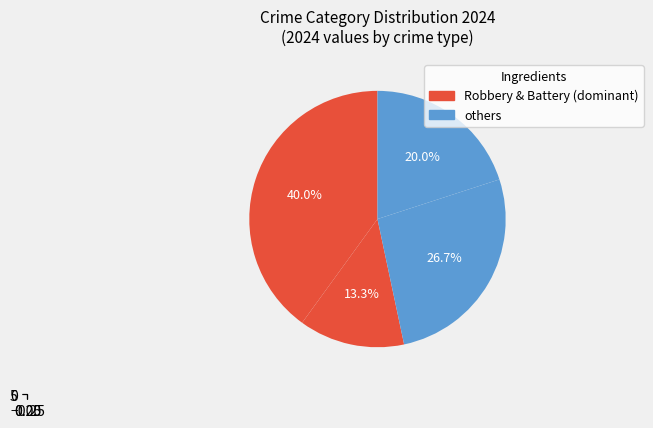

True or false: Criminal Sexual Assault accounts for 10% of the total.

False